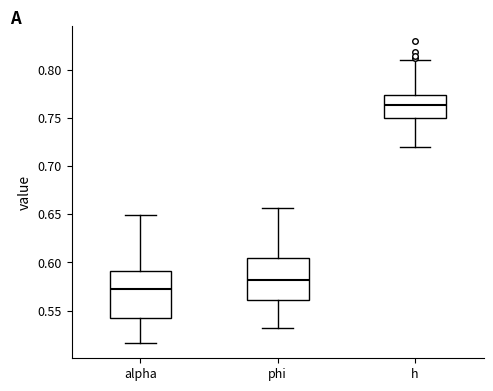

Reading left to right, read every box against the y-axis: the position of its median line, the range the box covers, and the ends of its whiskers. The values are not printed on the chart, so give them approximately, as read against the axis.

alpha: median 0.575, box 0.540 to 0.590, whiskers 0.515 to 0.650
phi: median 0.580, box 0.560 to 0.605, whiskers 0.530 to 0.655
h: median 0.765, box 0.750 to 0.775, whiskers 0.720 to 0.810